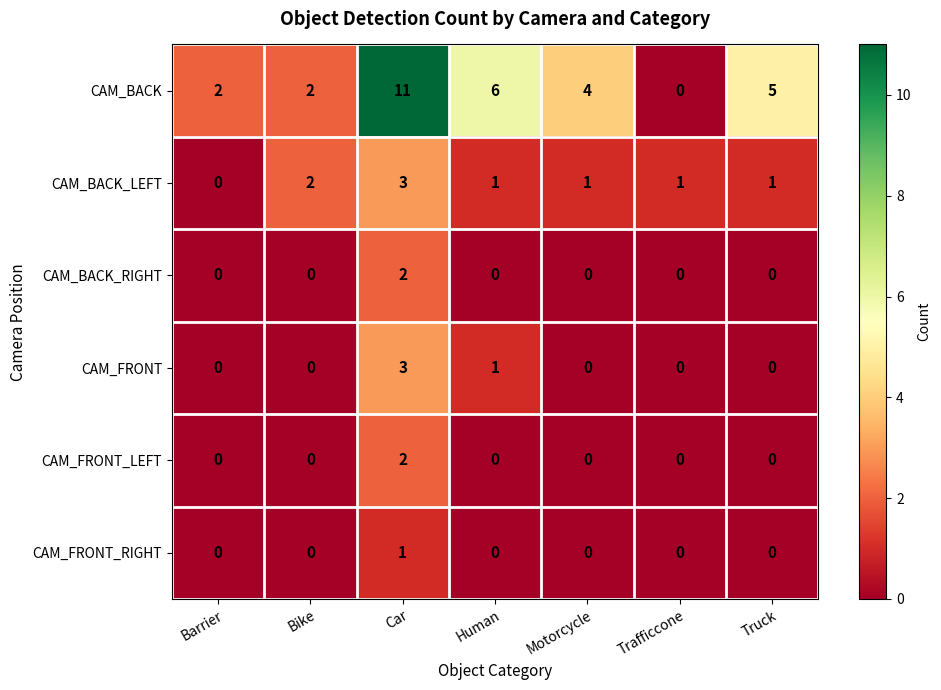

What is the sum of all CAM_BACK values?

30